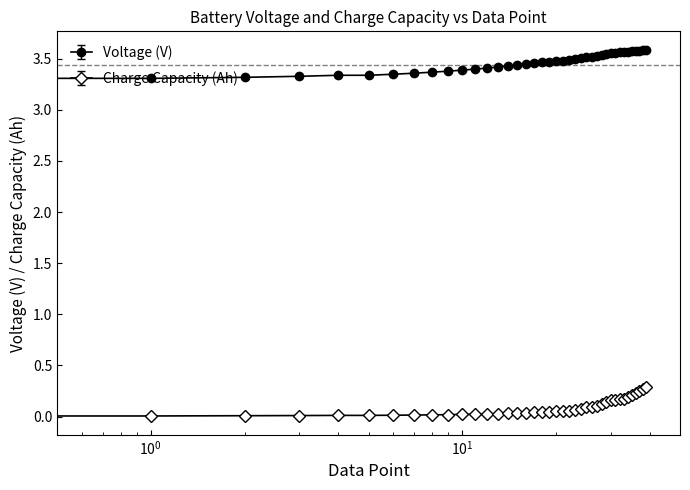

At how many categories does at least one series exceed 2?

40